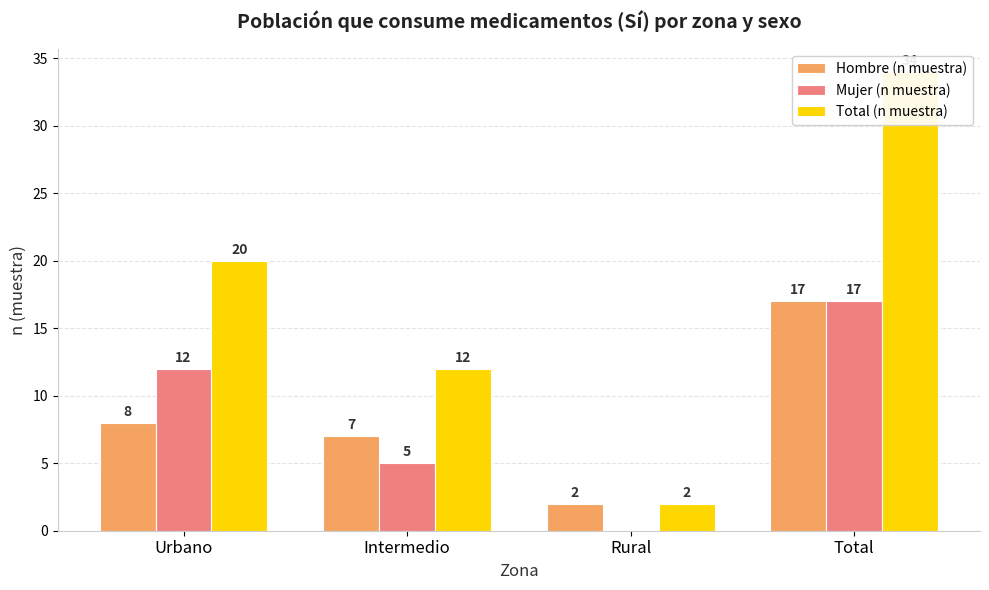

How many groups of bars are there?

4